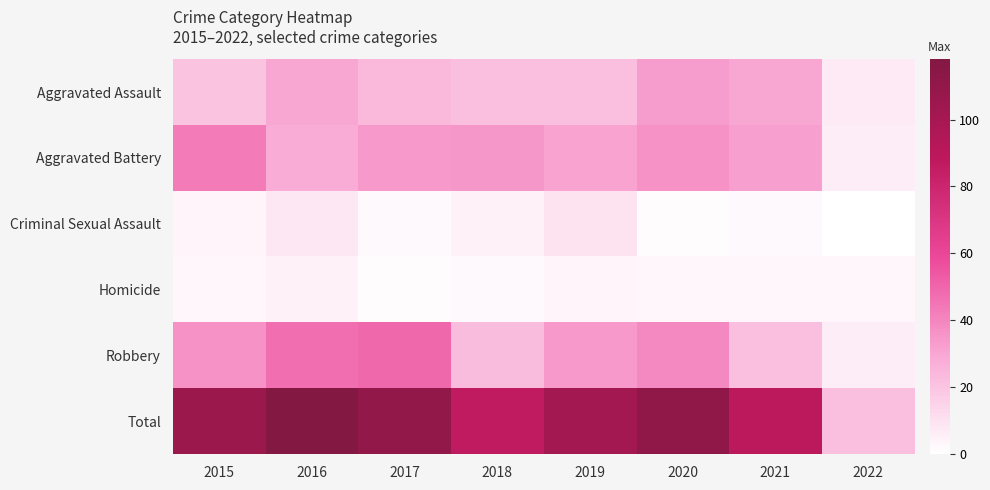

What is the spread (max minus min) of values at 2015?

103